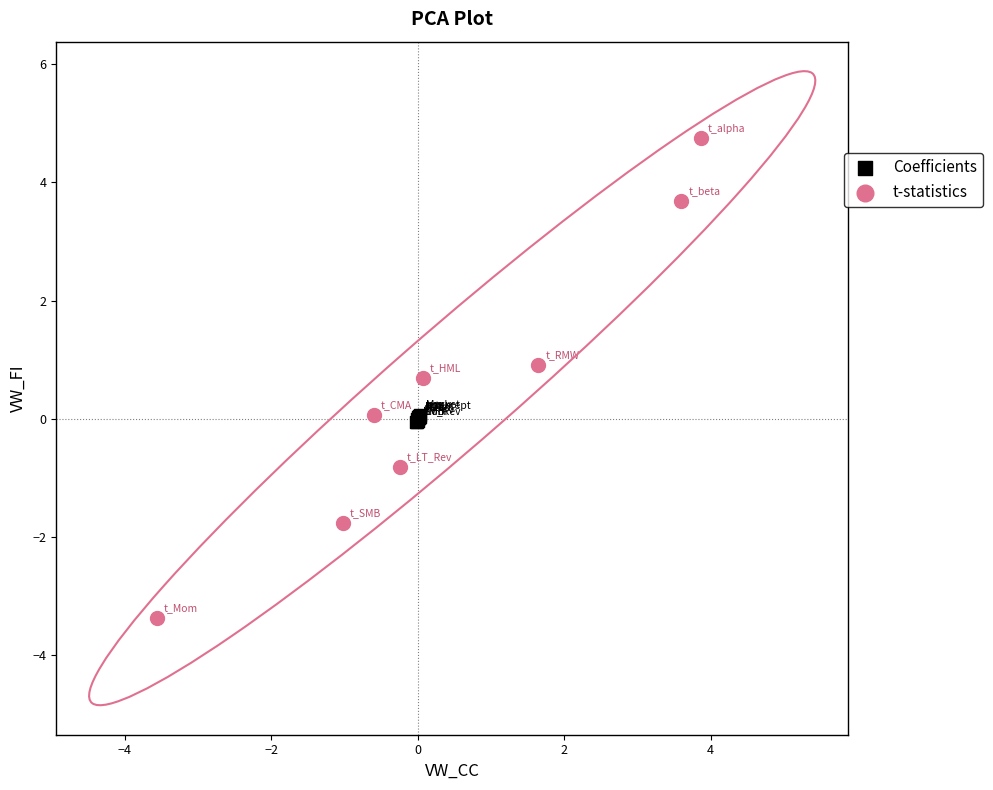

Which series contains the highest Y value?

t-statistics